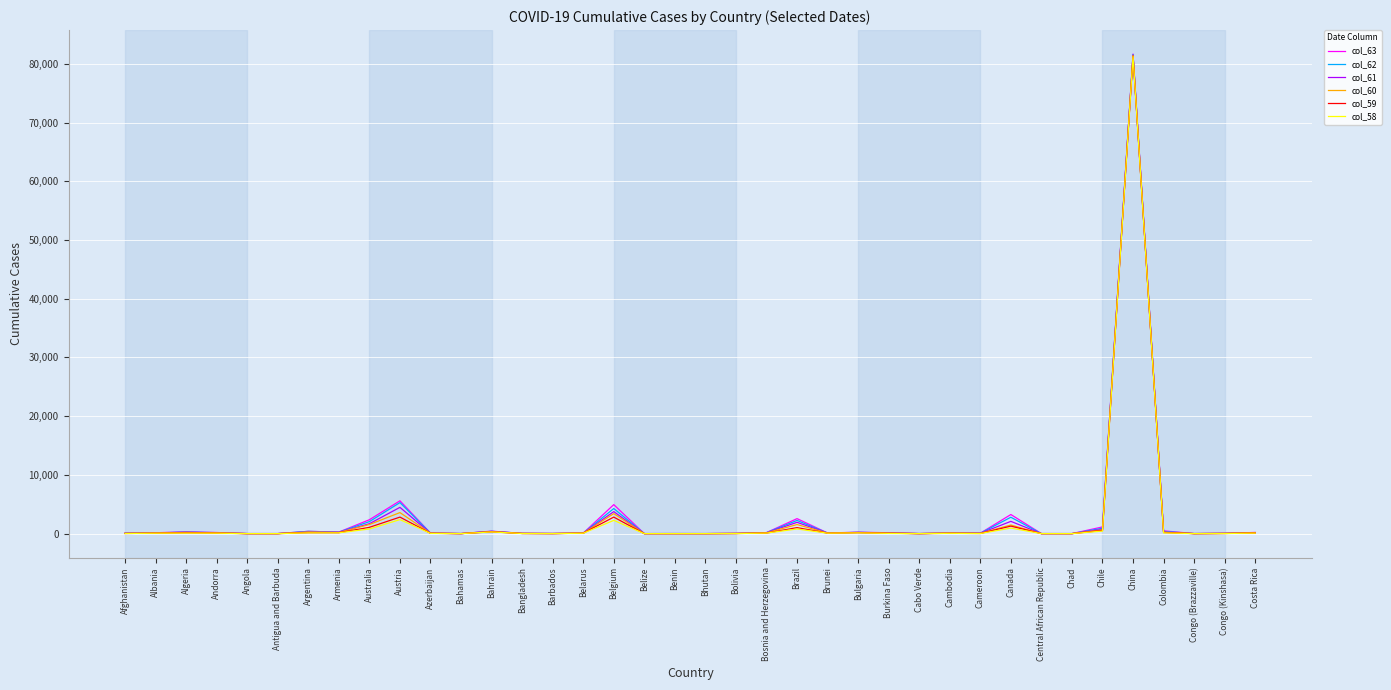

At which label is col_62 closest to 40796?

Austria